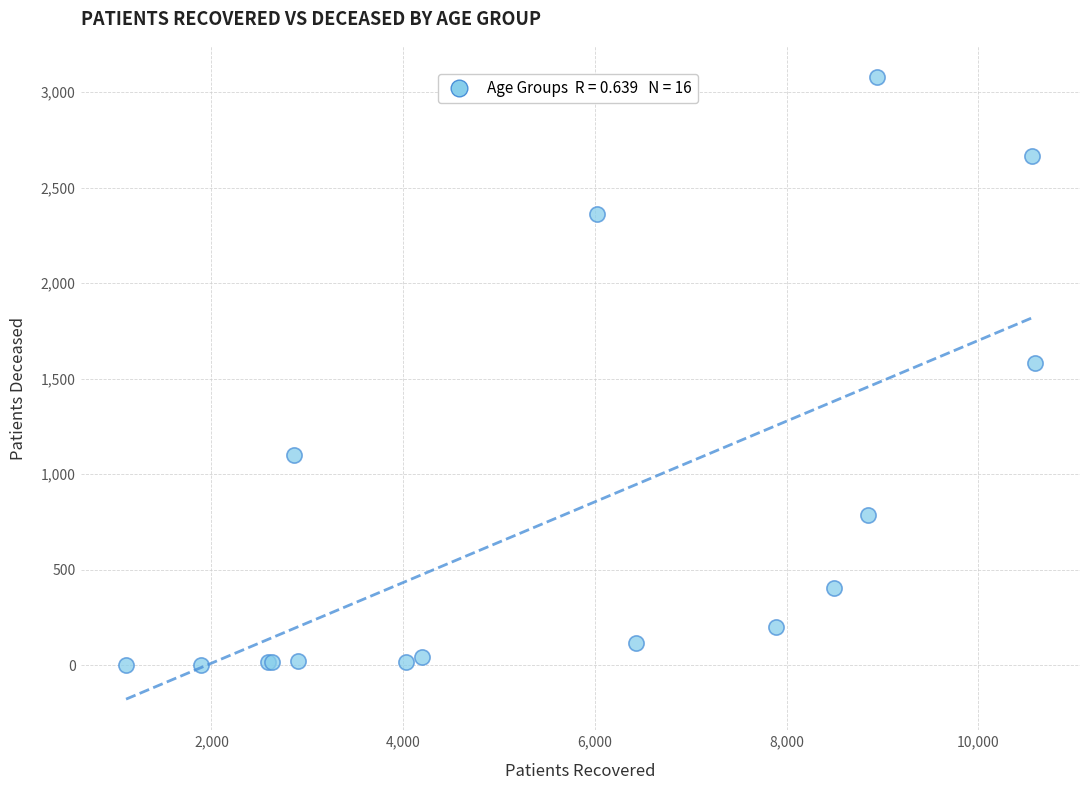

What Y value in the scatter plot is closest to 1541?

1584